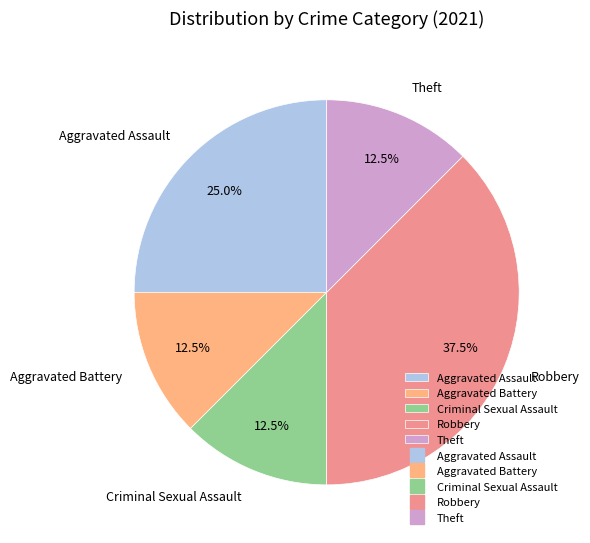

Does Theft account for over 50% of the chart?

No